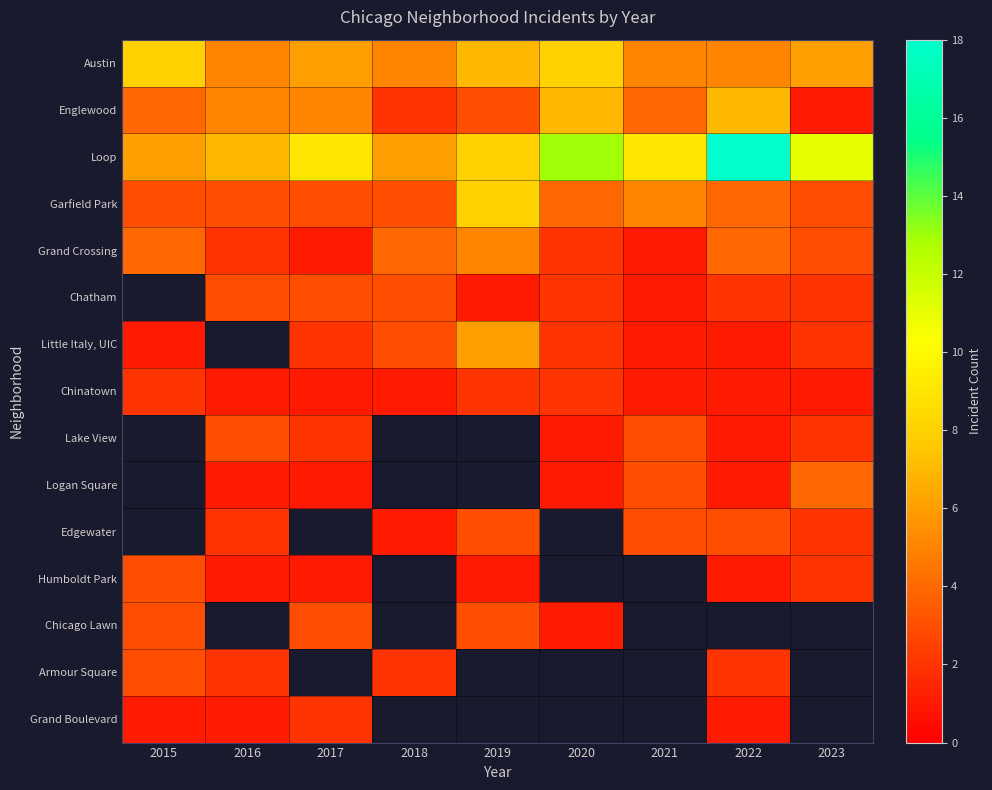

Which series has the largest total across all categories?

Loop